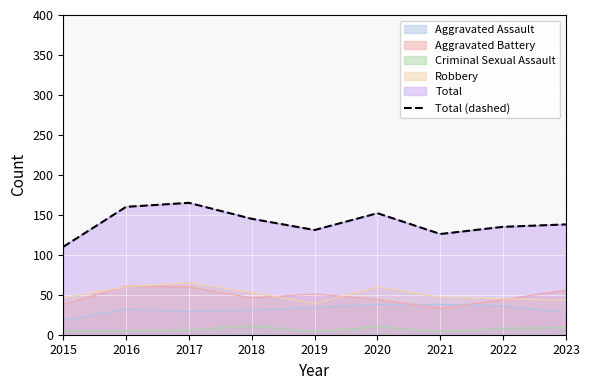

Where does the data first go above 138?

2016